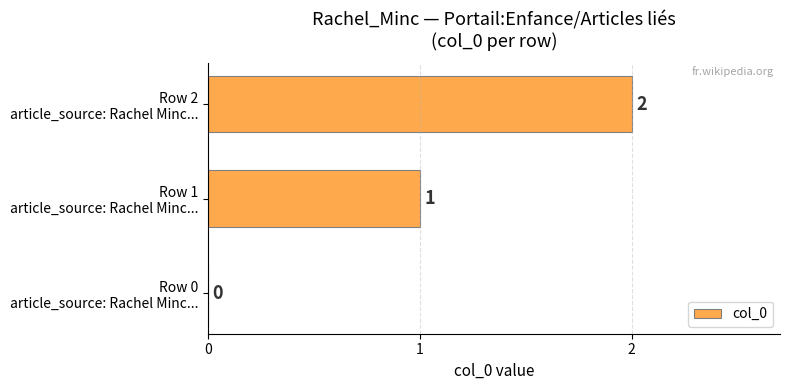

What is the maximum value shown in the chart?

2